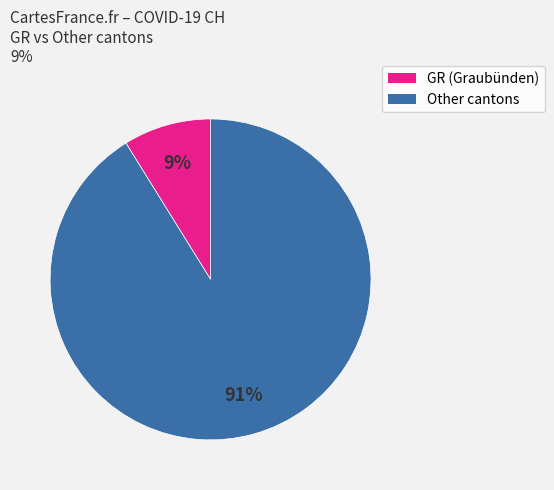

To the nearest percent, what is the average slice percentage?

50%